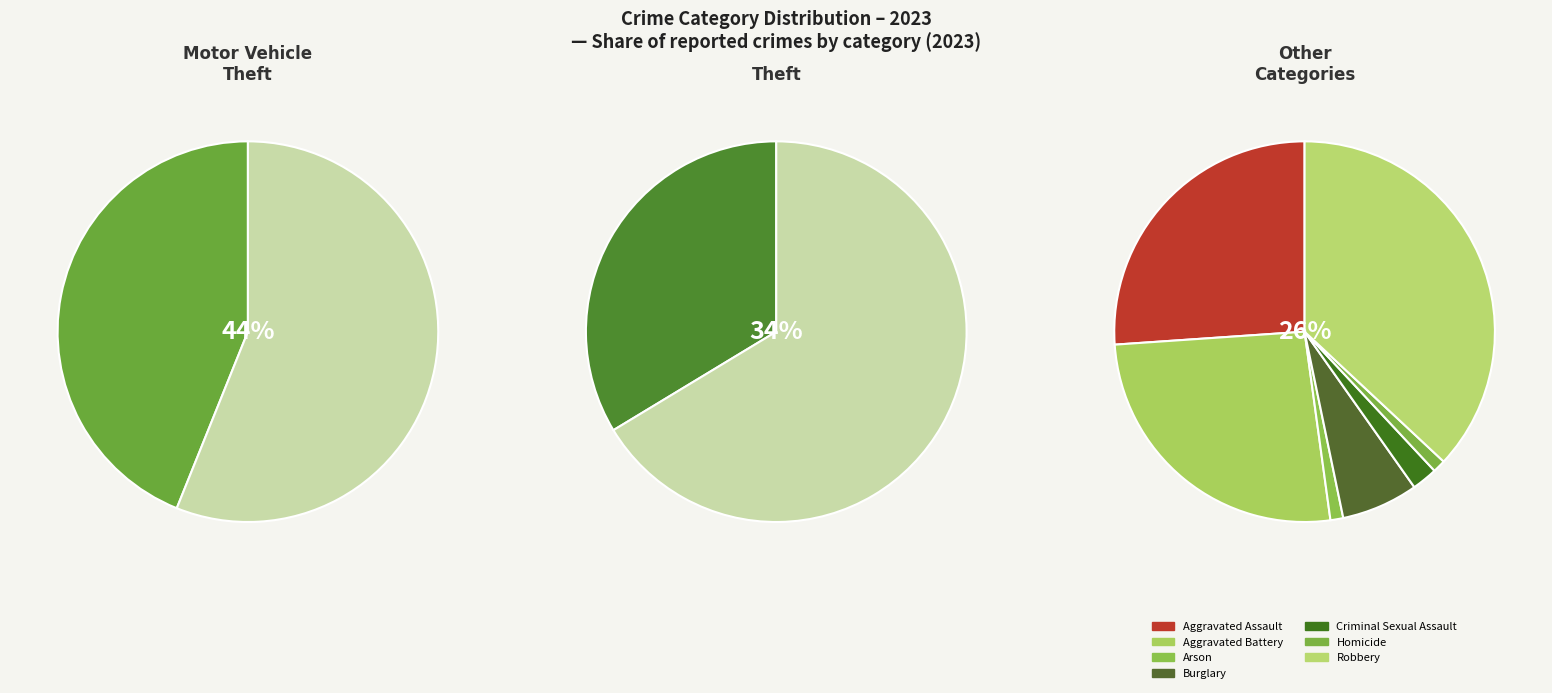

What percentage is NOT represented by Burglary?

98.5%